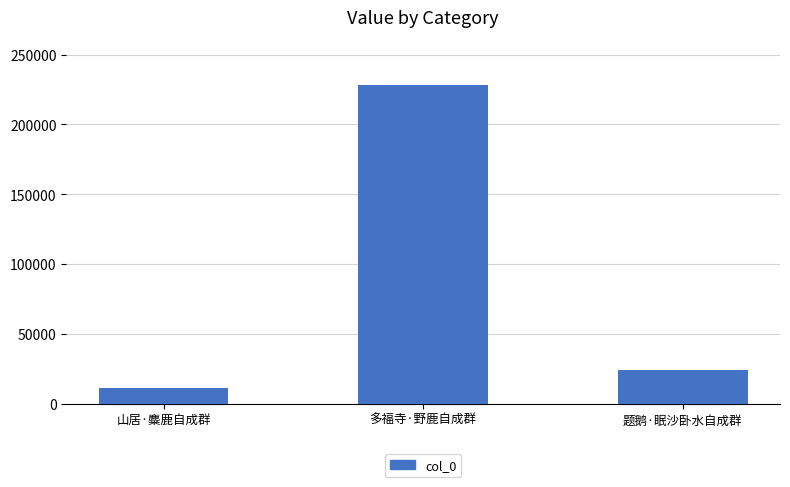

What is the value of the 3rd bar from the left?

23941